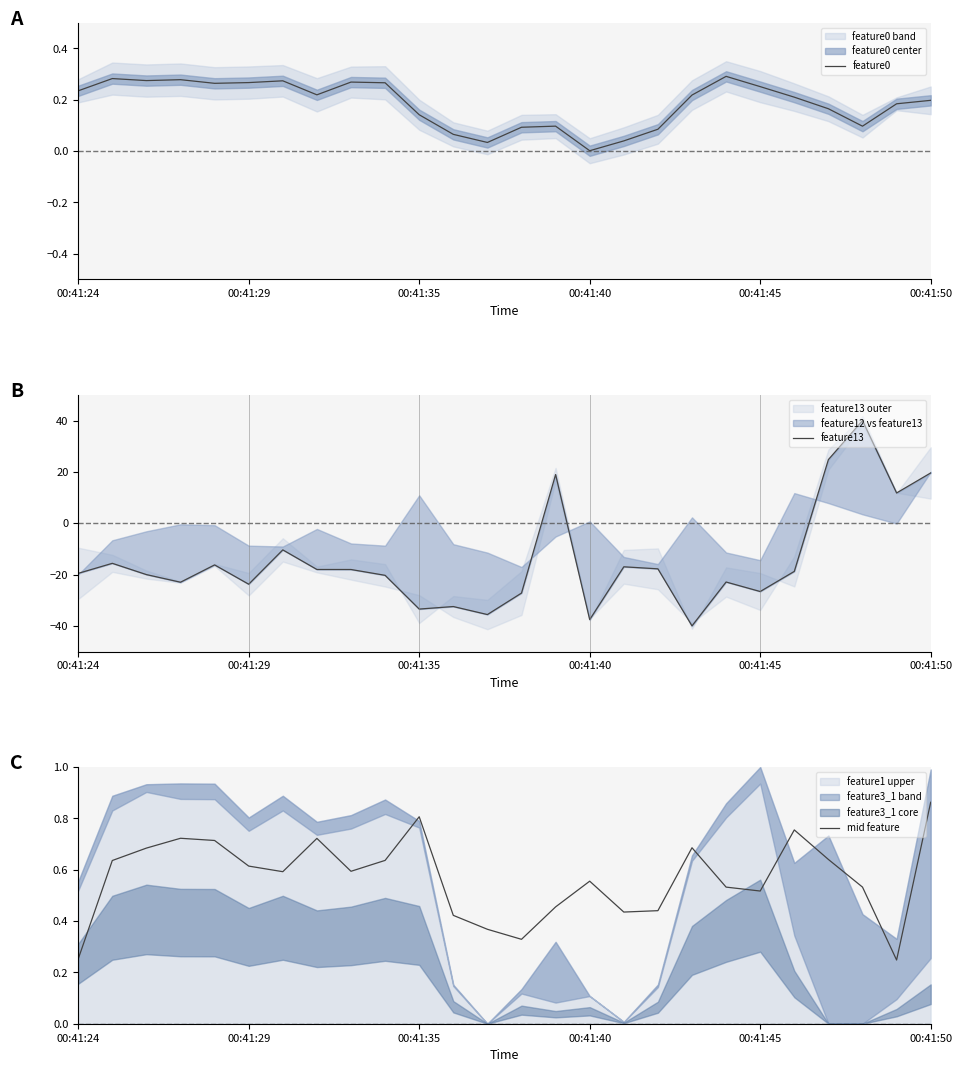

What is the difference between the highest and lowest values at 7?

18.7